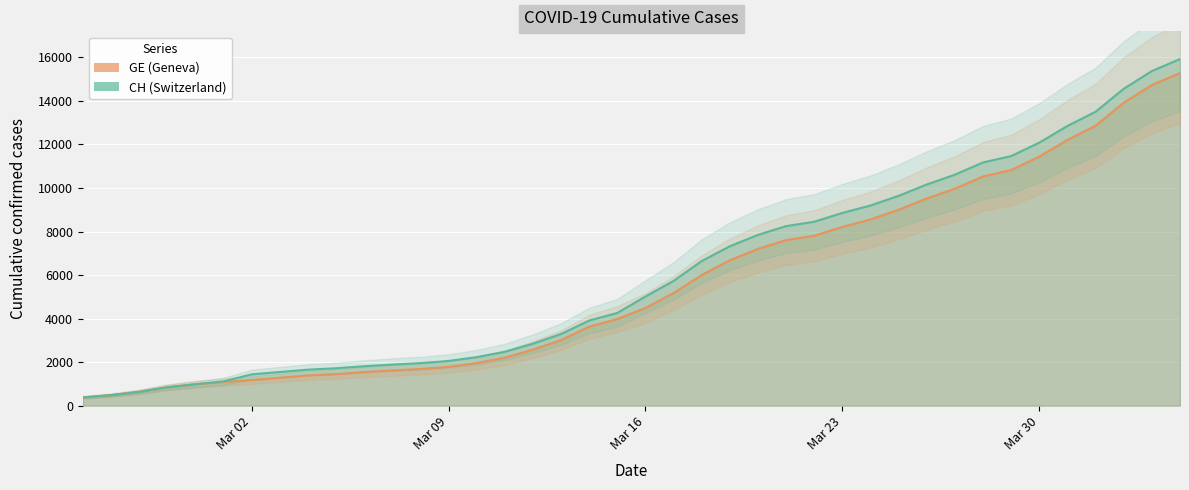

The value of CH at Mar 16 is 7225. True or false?

False